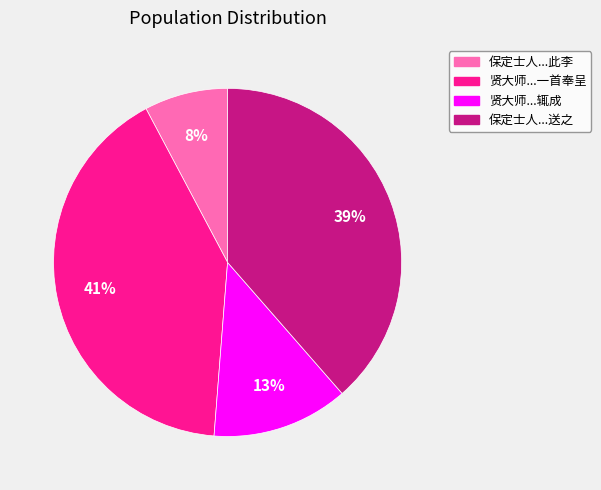

Is there any slice that represents more than half of the pie?

No